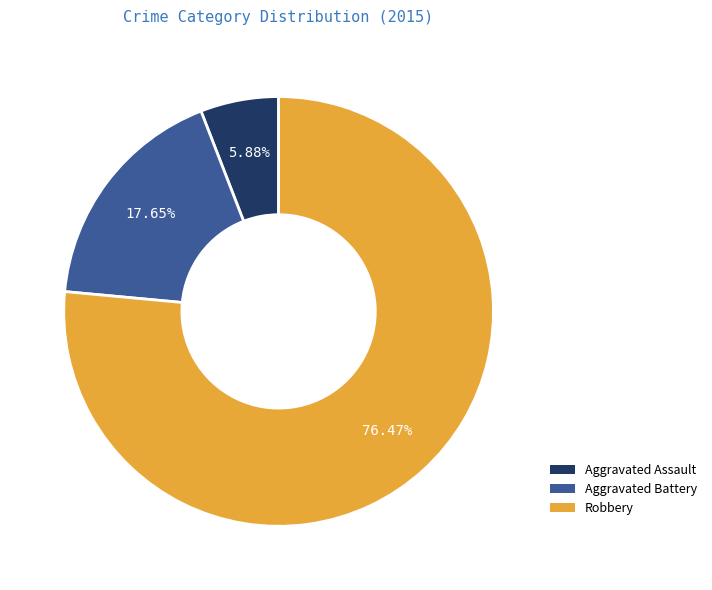

Does any single category account for the majority?

Yes